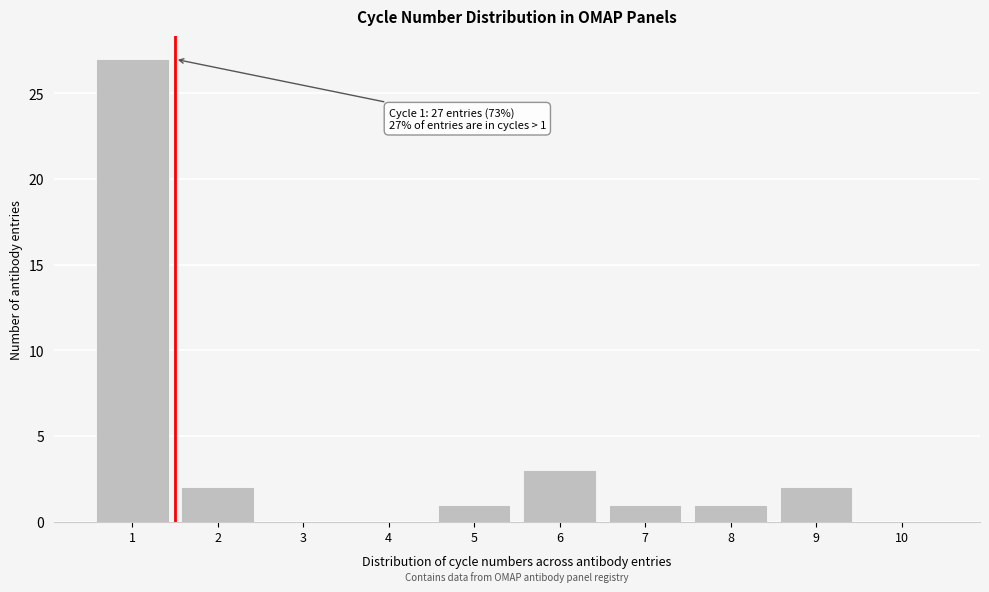

Reading left to right, list all the values displayed in this chart.

1=27	2=2	3=0	4=0	5=1	6=3	7=1	8=1	9=2	10=0